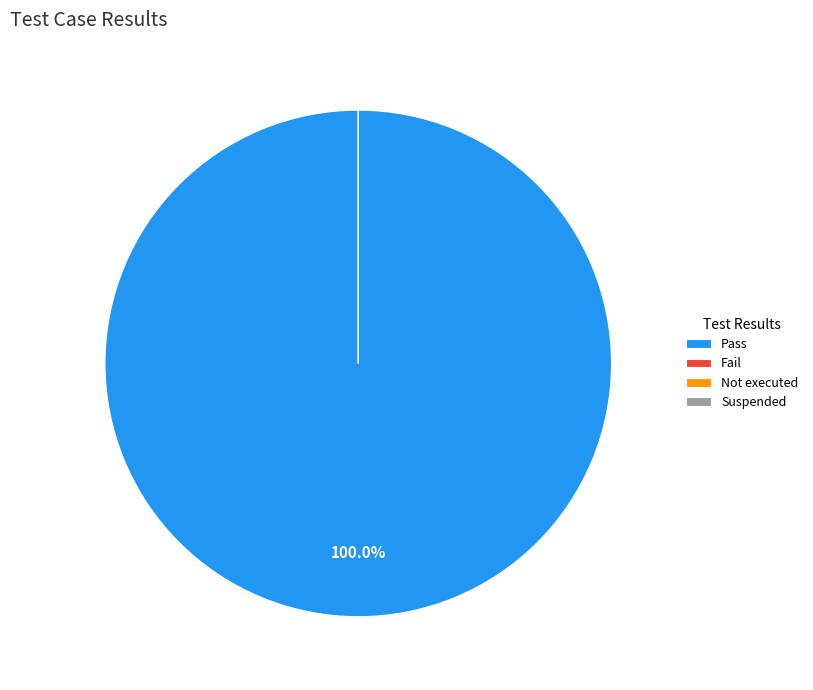

Rank the categories by value from lowest to highest.

Fail, Not executed, Suspended, Pass